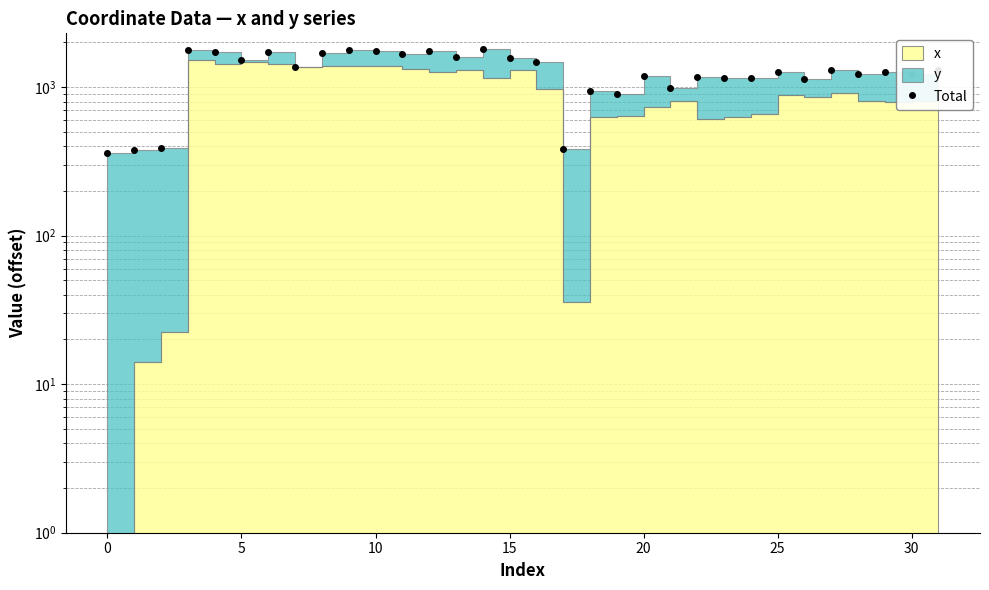

How many interior local valleys (lower than both neighbors) does the data have?

11